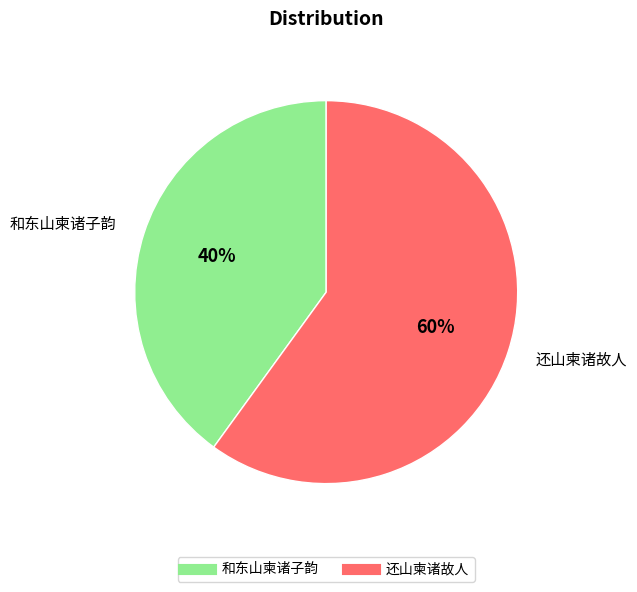

Rank the categories by value from lowest to highest.

和东山柬诸子韵, 还山柬诸故人